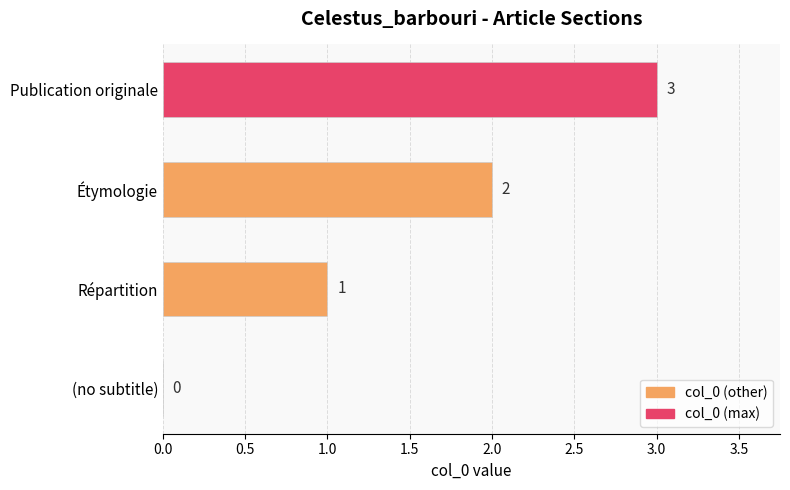

How many values are between 1 and 3?

3